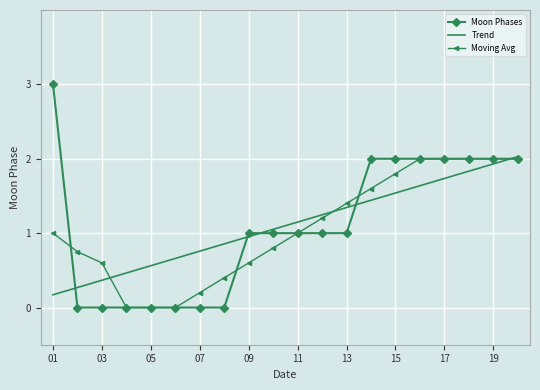

Which series has the widest spread of values?

Moon Phases